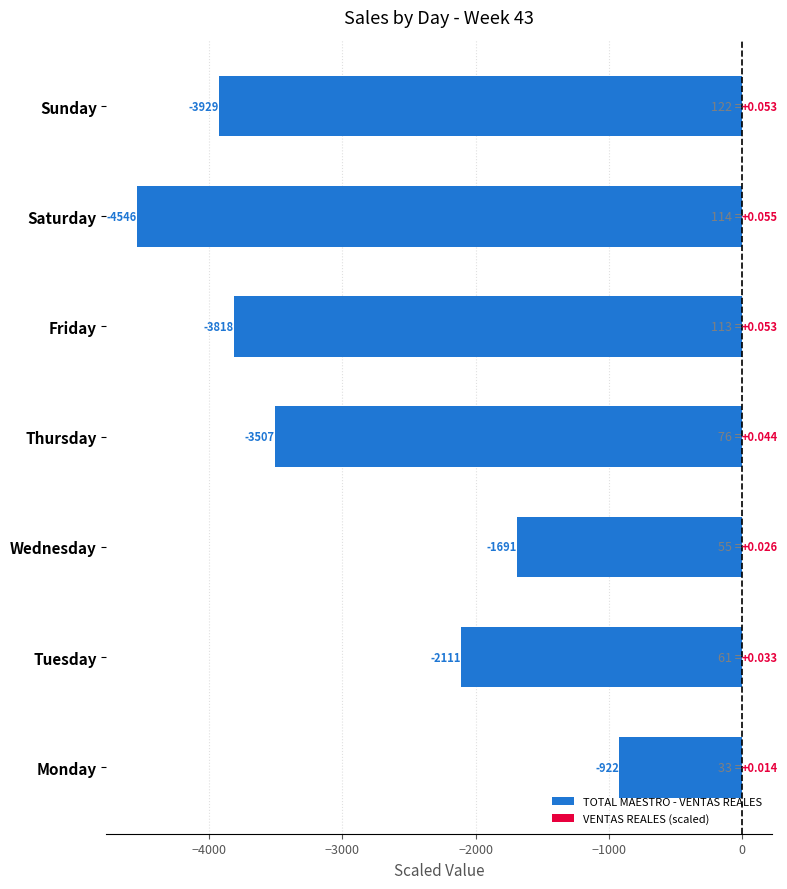

Is it true that VENTAS REALES (scaled) equals 0.0 at Thursday?

False